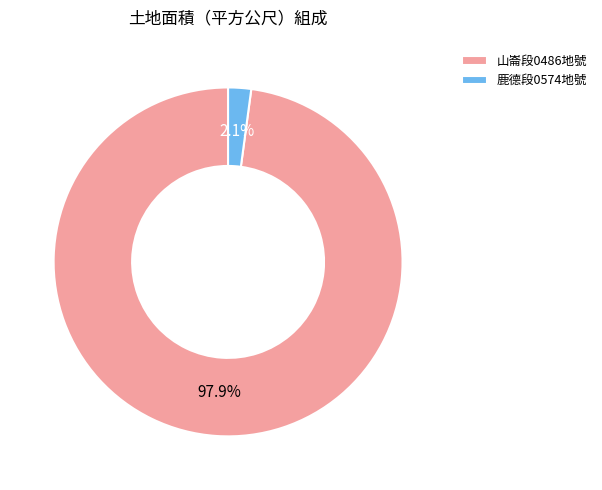

How many segments does this pie chart have?

2